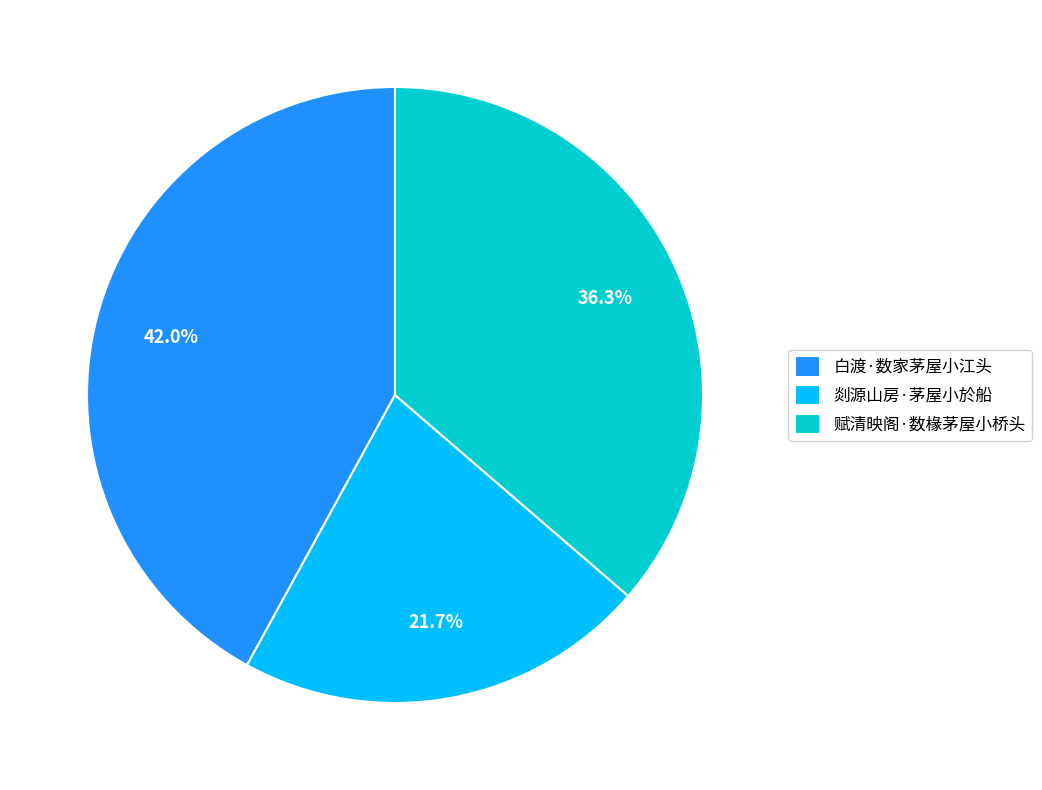

The 赋清映阁·数椽茅屋小桥头 slice represents 43% of the pie. True or false?

False